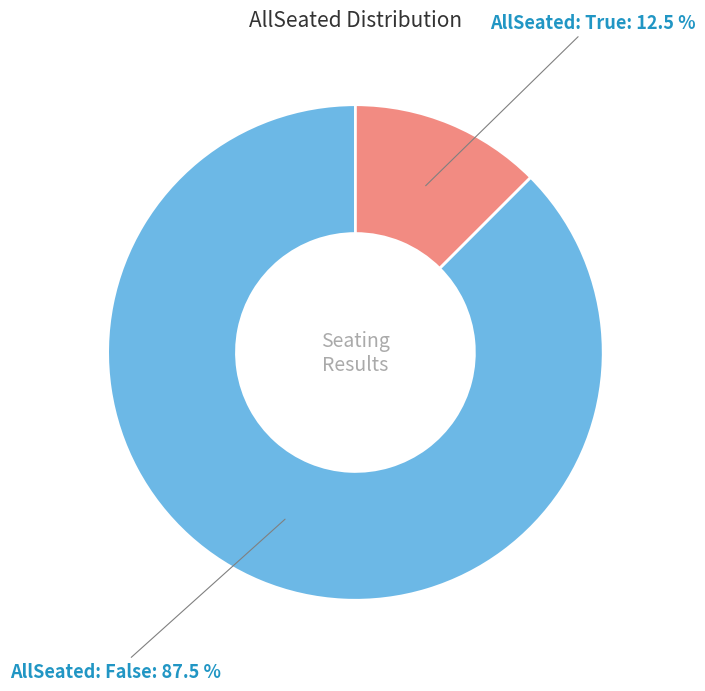

What portion of the pie excludes AllSeated: True?

87.5%